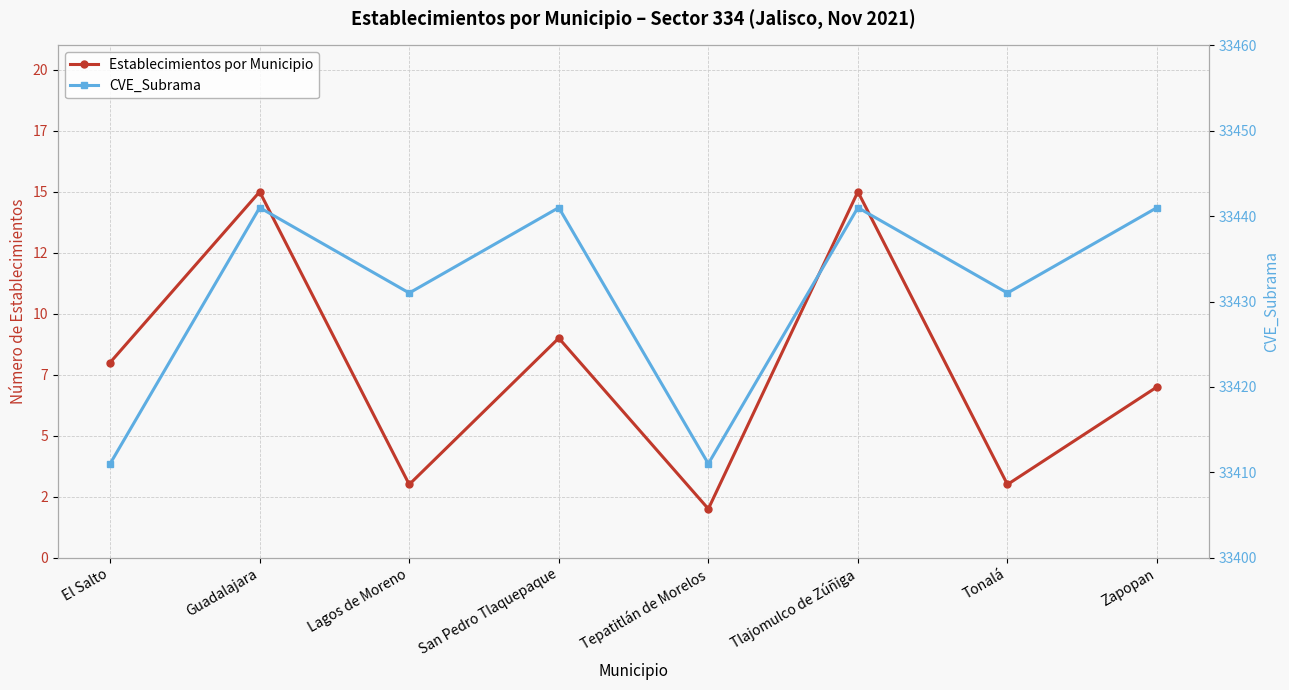

At which category is the sum across all series the highest?

Guadalajara